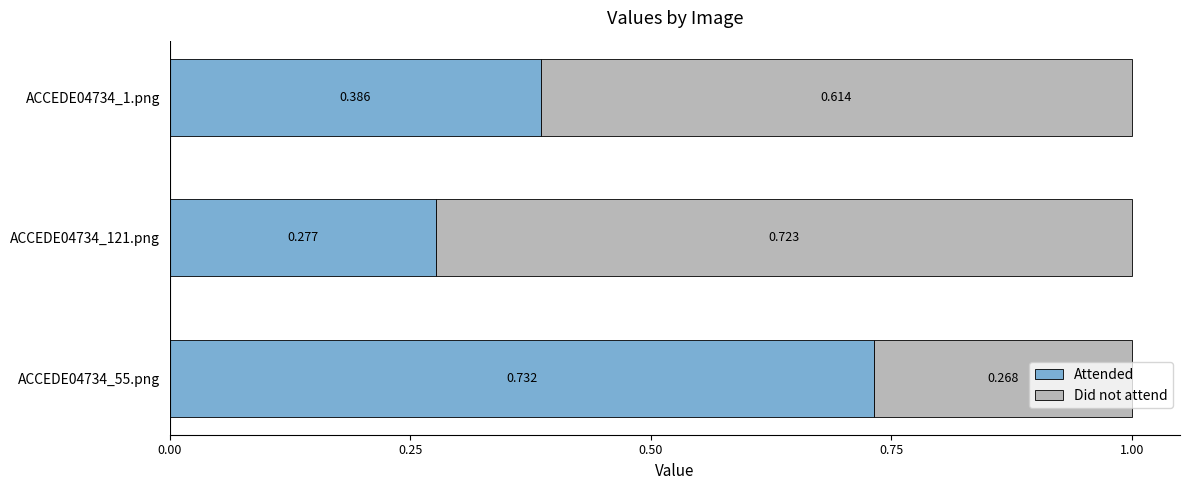

What are all the series names shown in the legend?

Attended, Did not attend